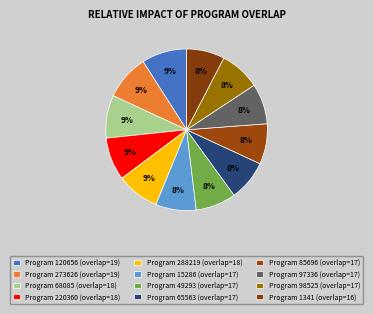

Is there a majority slice in this chart?

No